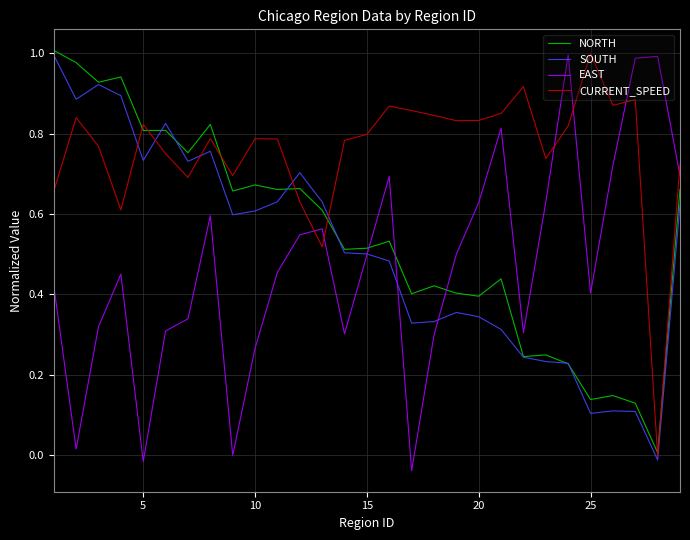

How many times do EAST and NORTH cross each other?

3